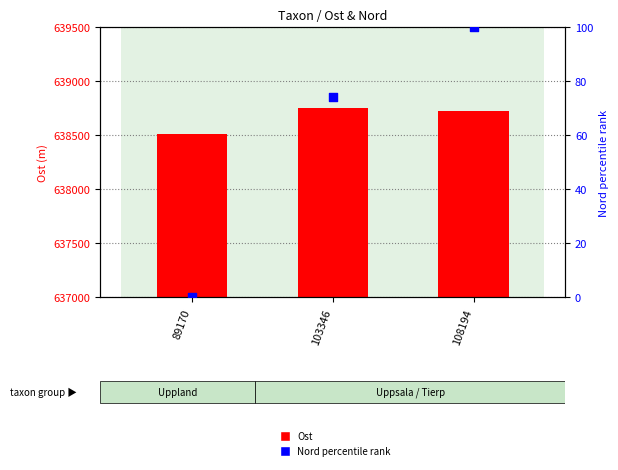

Which series contains the highest Y value?

Ost